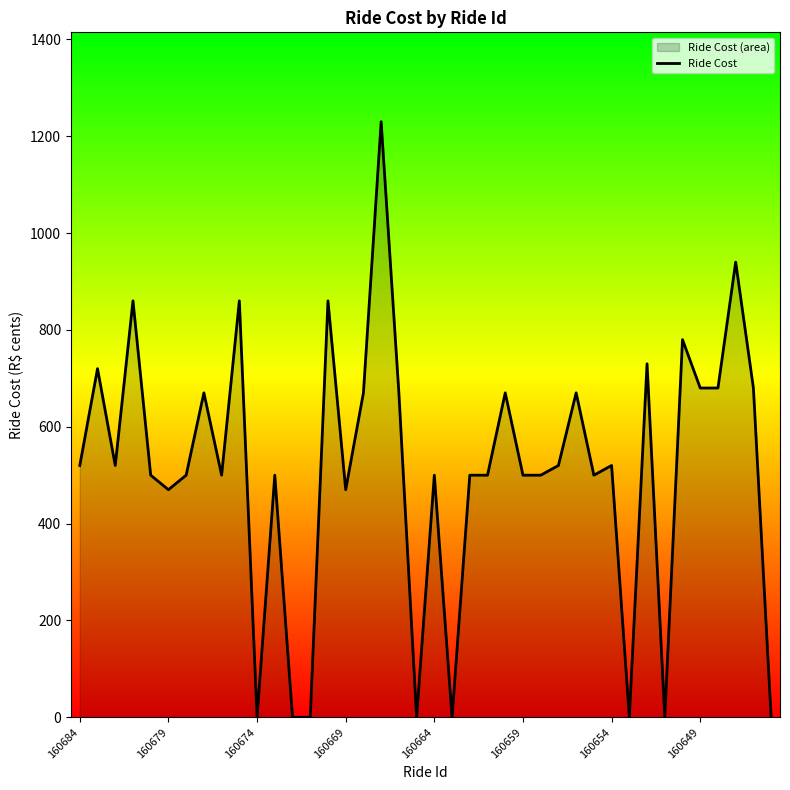

True or false: the data shows 838 at 160654.

False